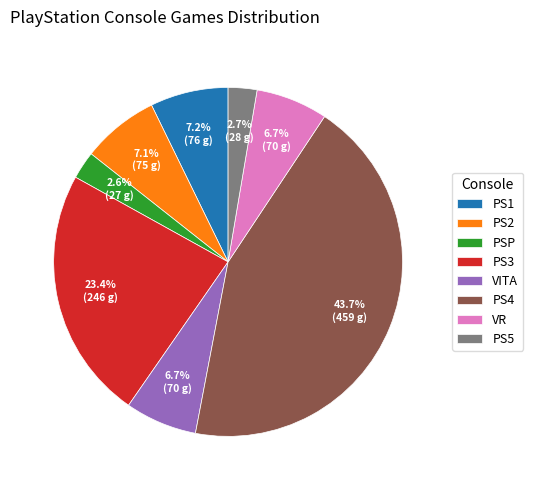

What is the ratio of the value at VITA to the value at VR?

1.0